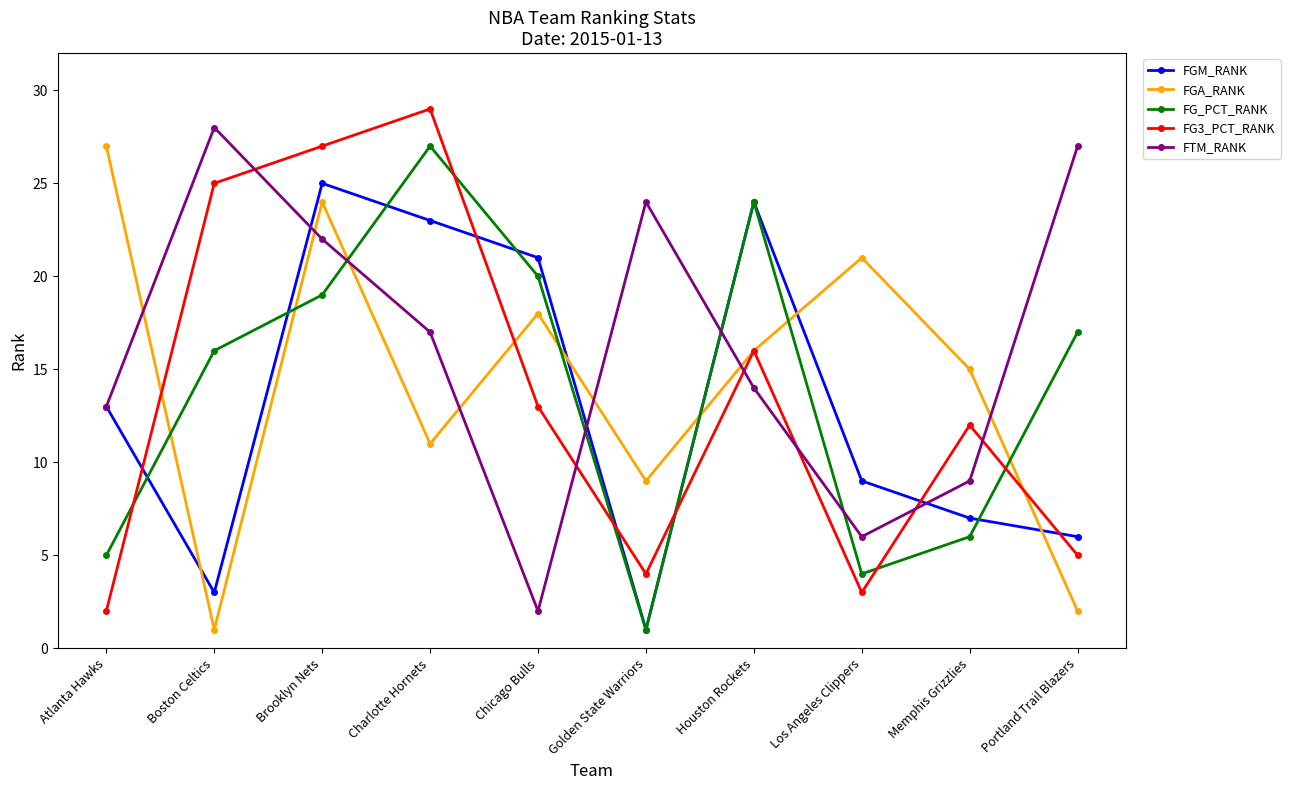

What is the minimum value for FG3_PCT_RANK?

2